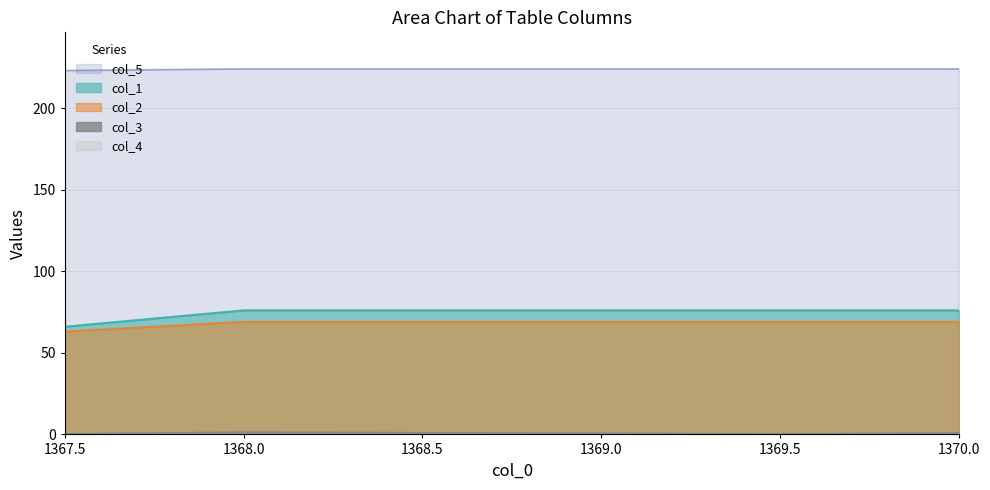

True or false: col_2 and col_1 cross at least once.

False